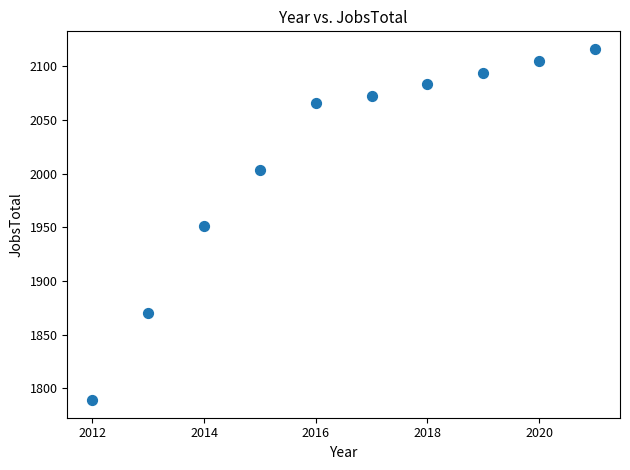

What is the range of Y values (max minus min)?

327